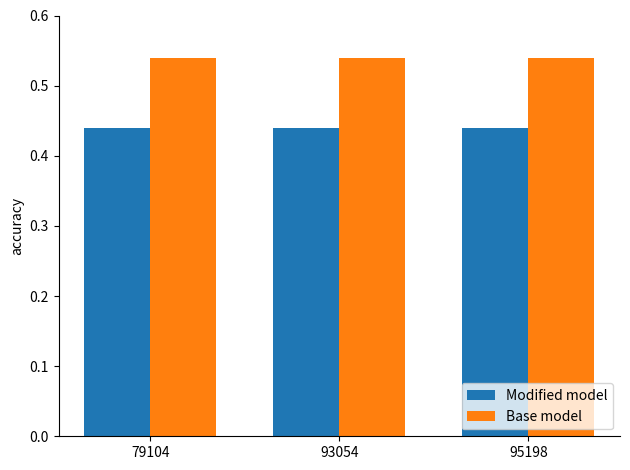

True or false: Modified model has a value of 0.6 at 93054.

False